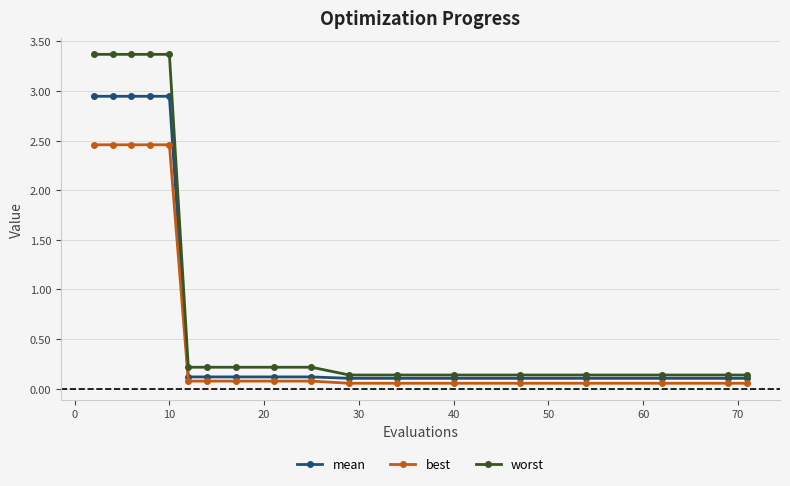

List the series in order of their peak value, lowest first.

best, mean, worst